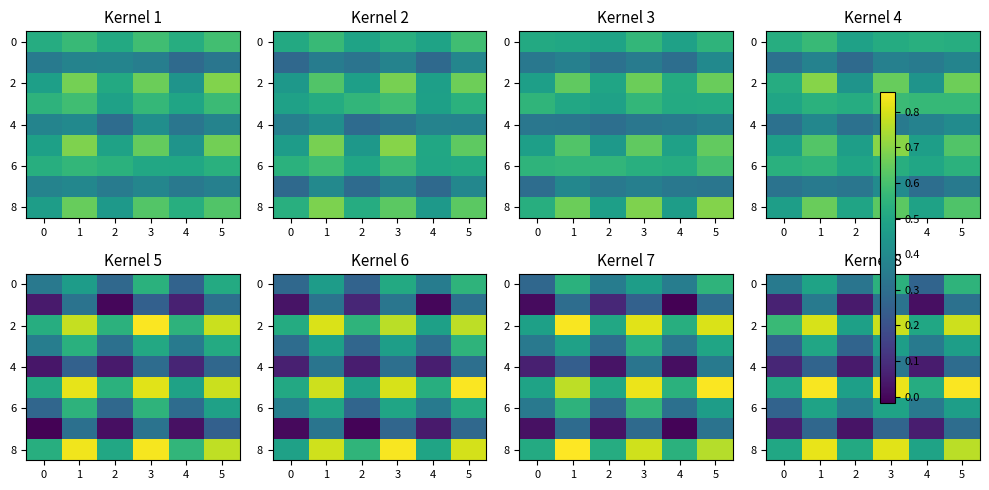

What is the maximum value for 0?

0.5